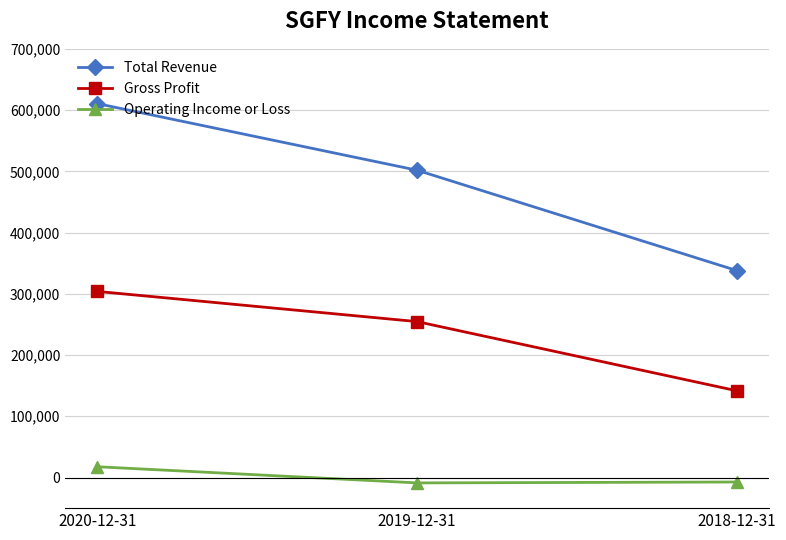

Which series has the widest spread of values?

Total Revenue